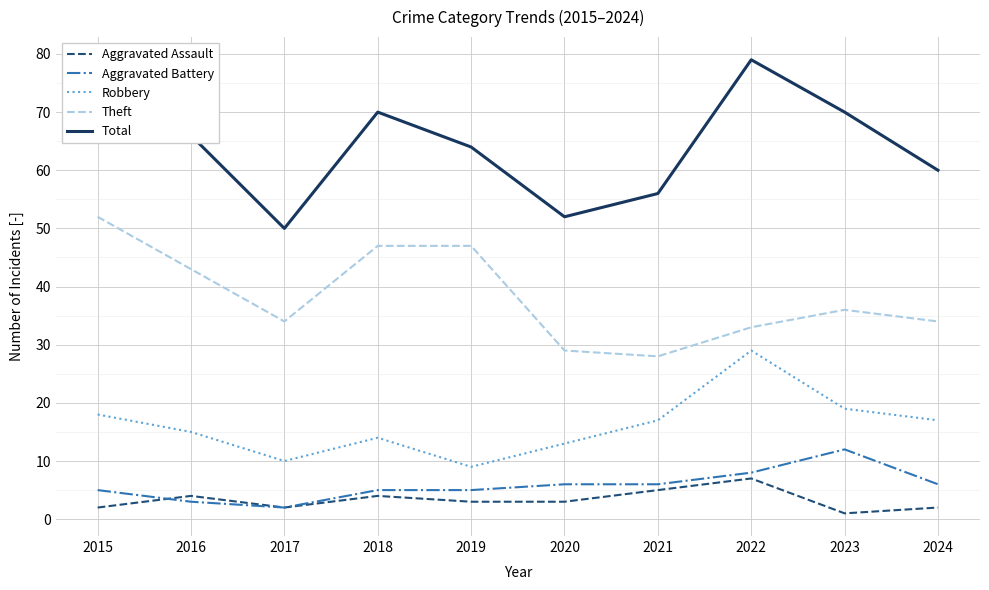

How many interior local peaks does the Robbery series have?

2